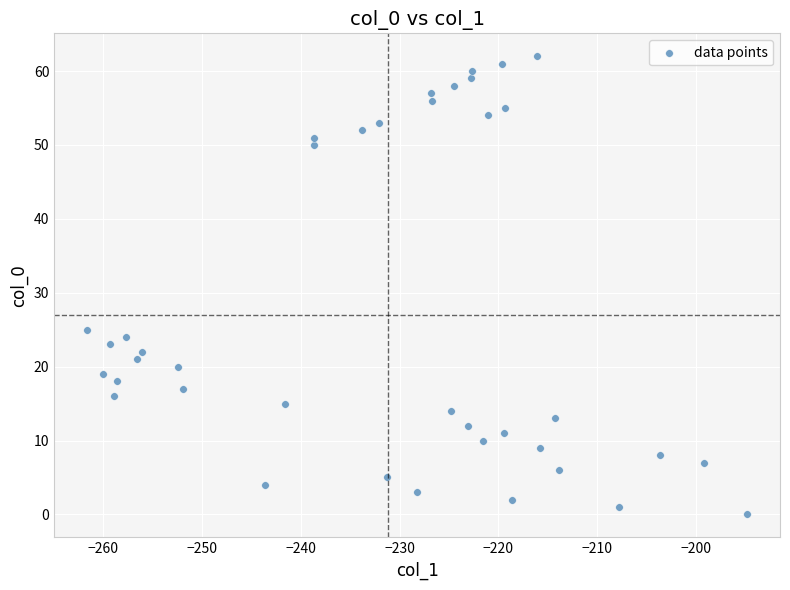

What is the range of Y values (max minus min)?

62